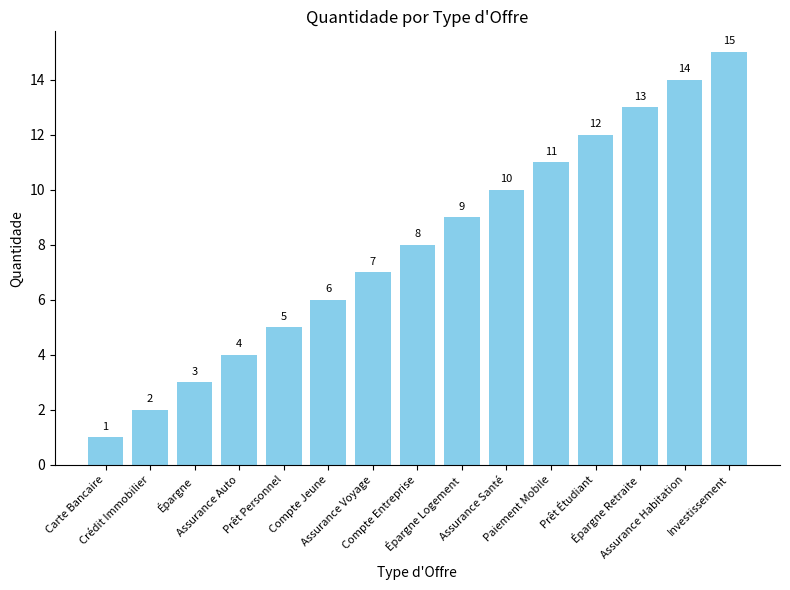

What is the difference between the maximum and minimum values?

14